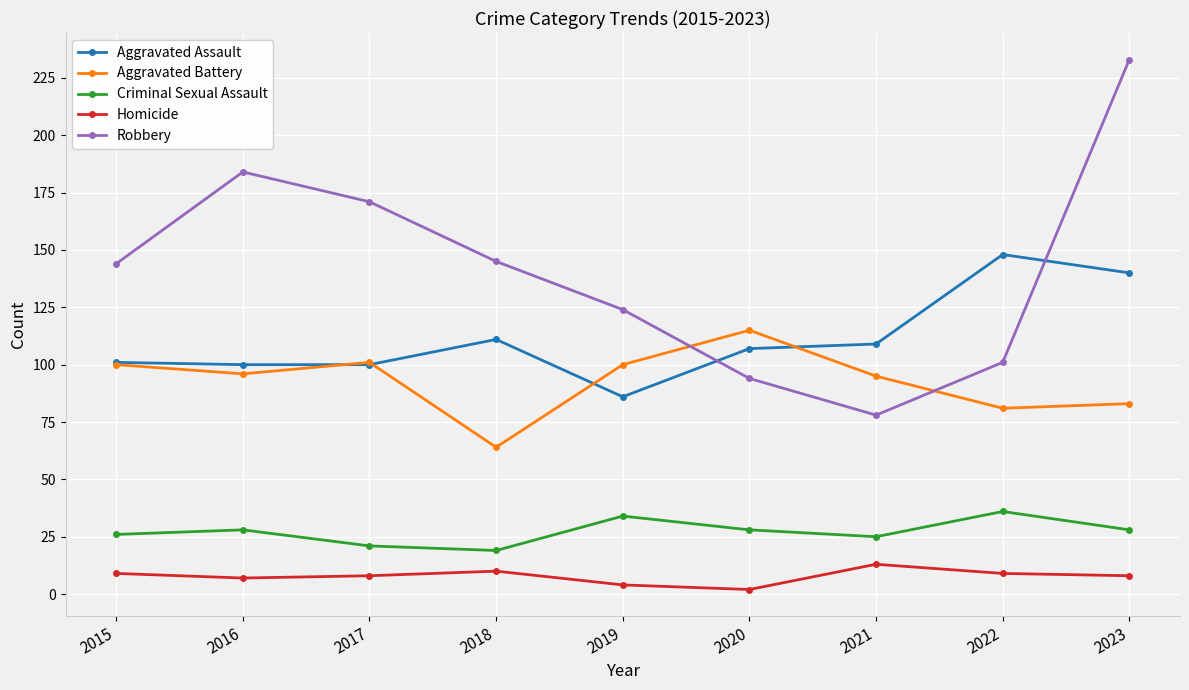

In Robbery, how many points are lower than both neighbors (excluding endpoints)?

1